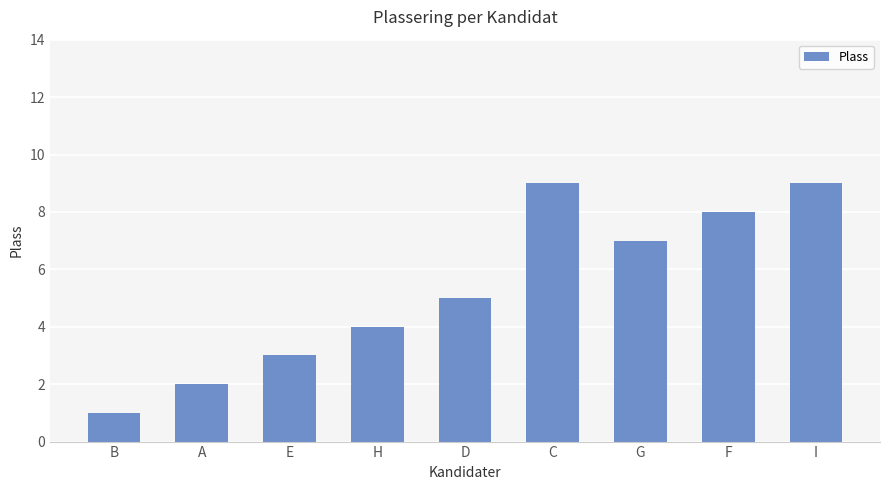

Count the number of categories in the chart.

9